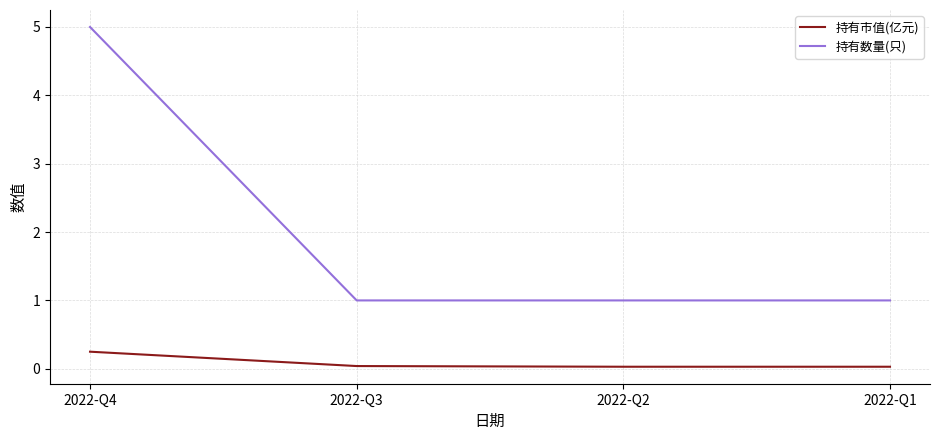

At 2022-Q2, list the series in order from largest to smallest.

持有数量(只), 持有市值(亿元)